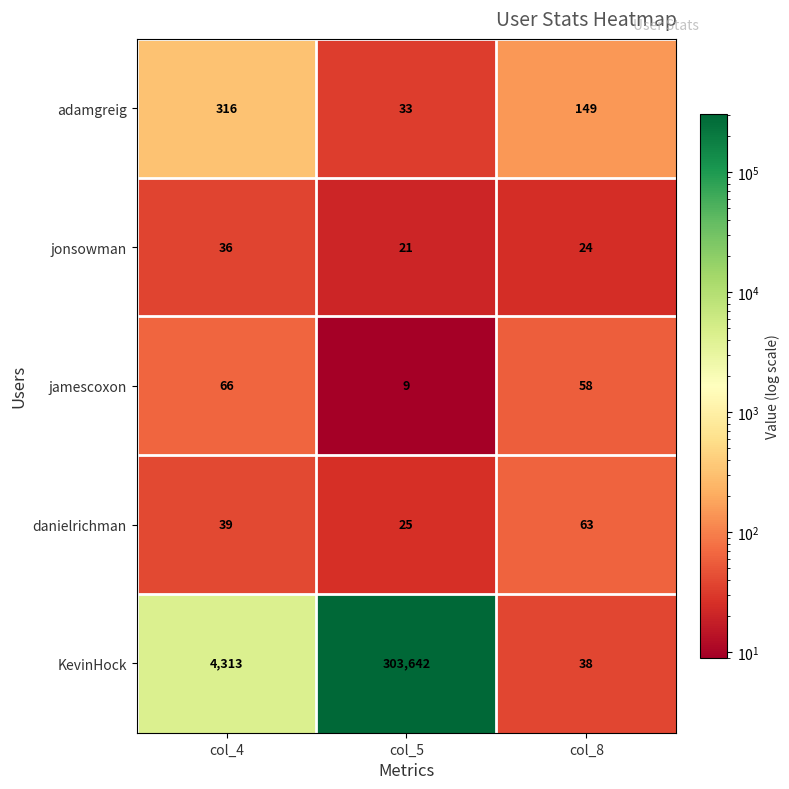

At how many categories does at least one series exceed 67813?

1